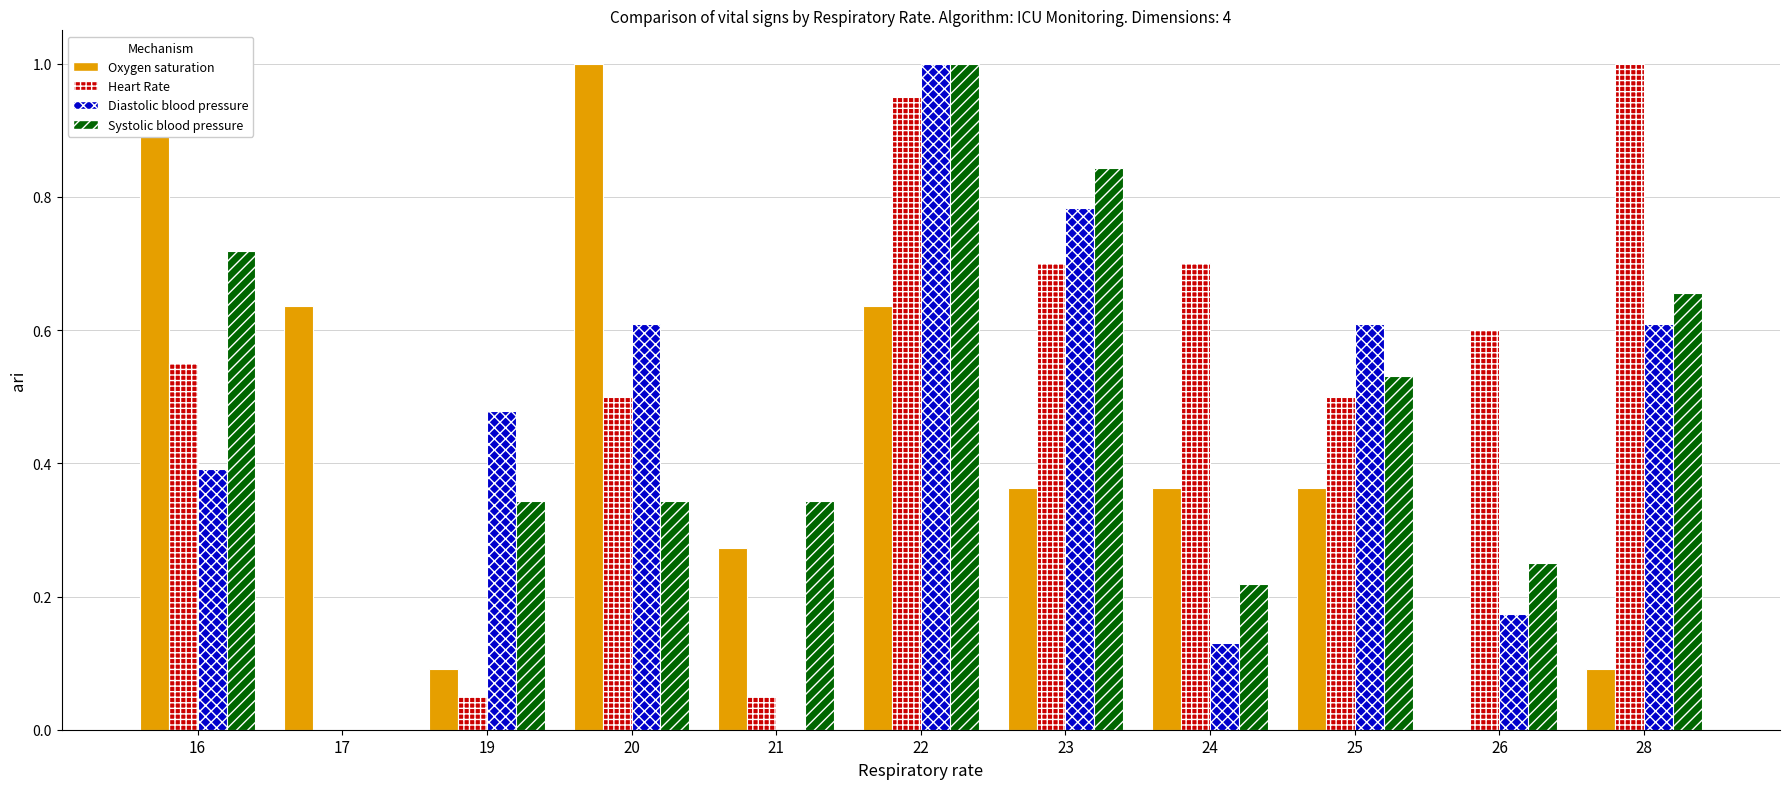

True or false: Oxygen saturation has a value of 0.6 at 24.

False